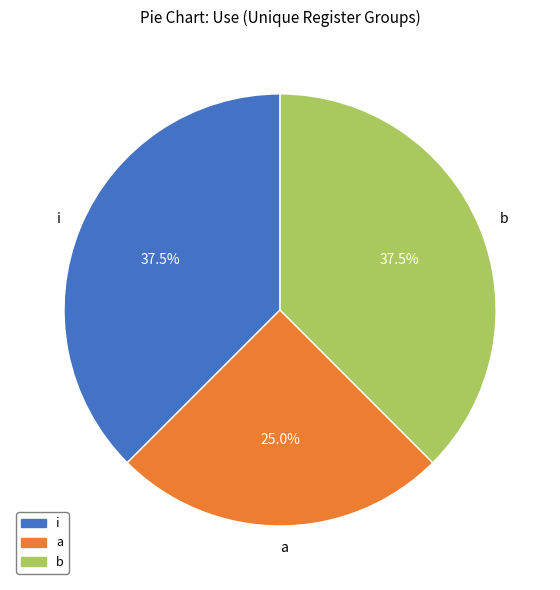

What is the smallest slice in the pie chart?

a